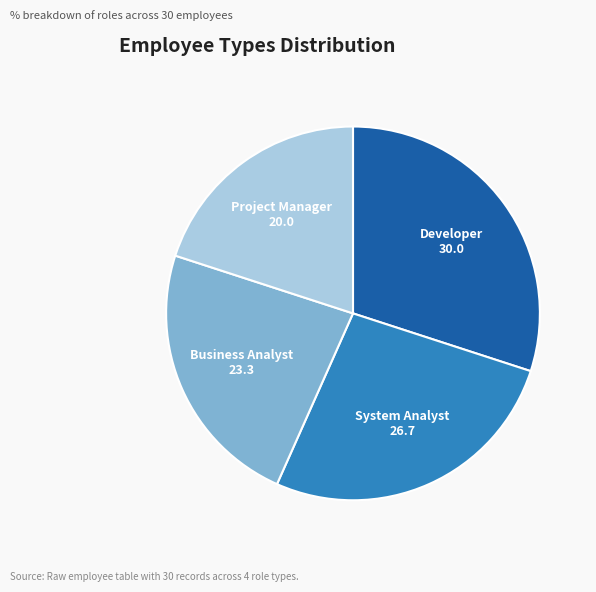

Is there a majority slice in this chart?

No